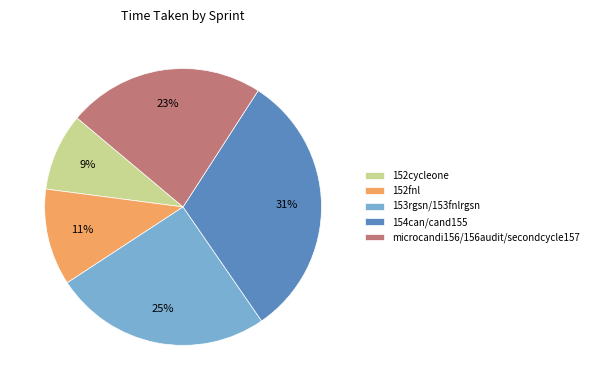

Which category has the smallest portion of the pie?

152cycleone